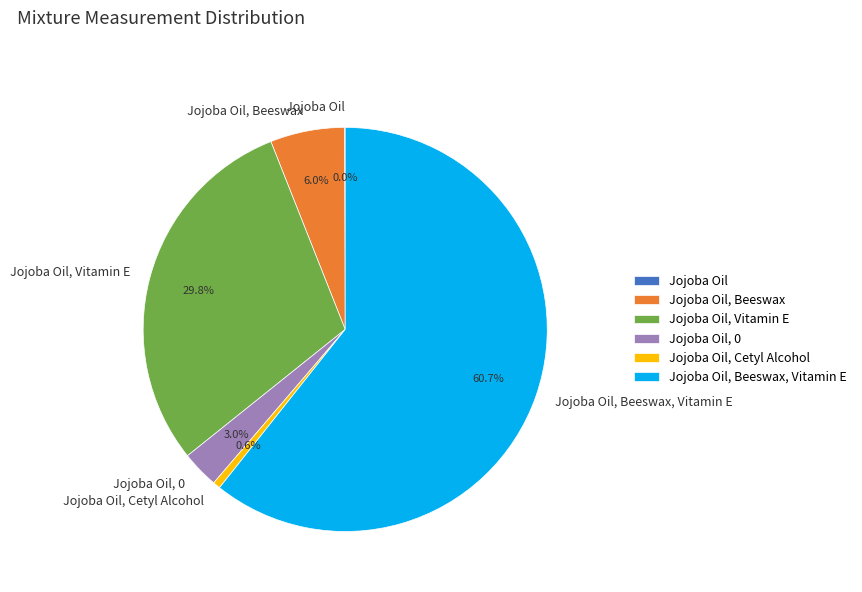

Does any single category account for the majority?

Yes